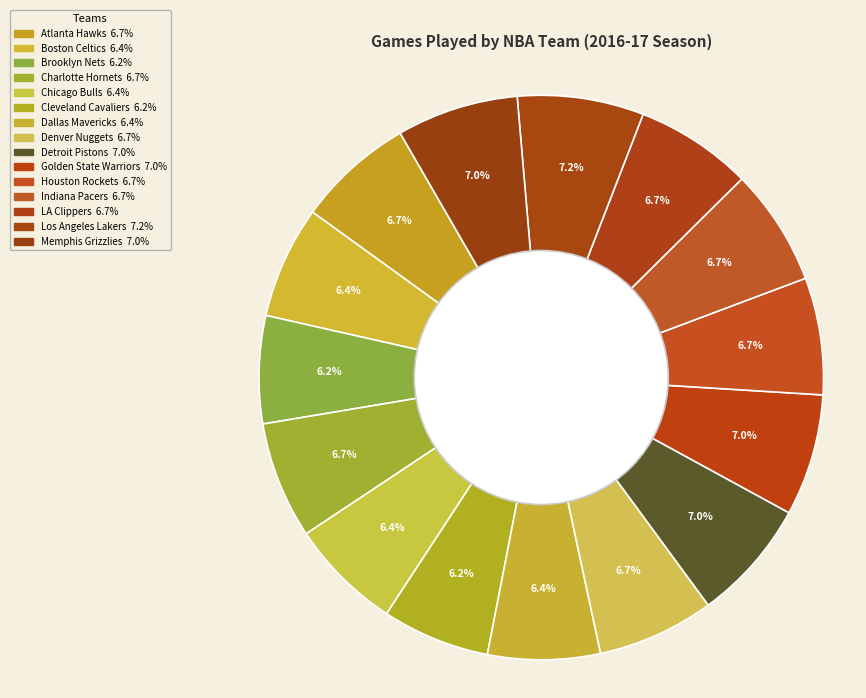

Which slice is the largest?

Los Angeles Lakers